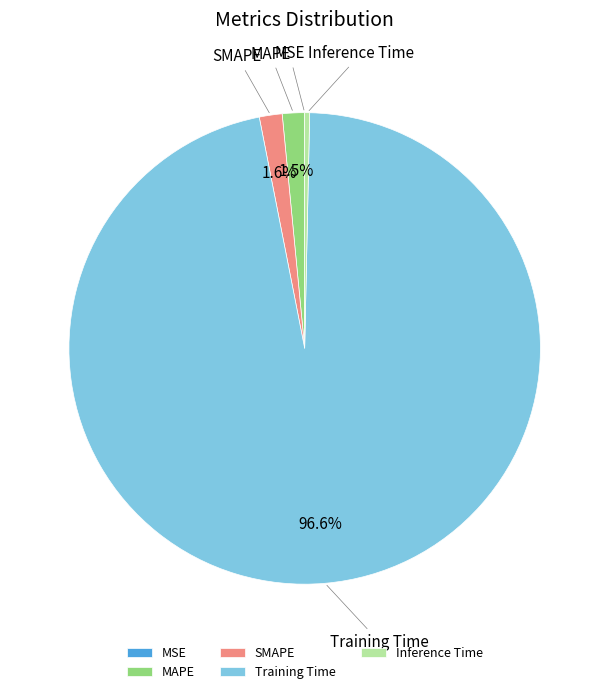

What portion of the pie excludes Training Time?

3.4%